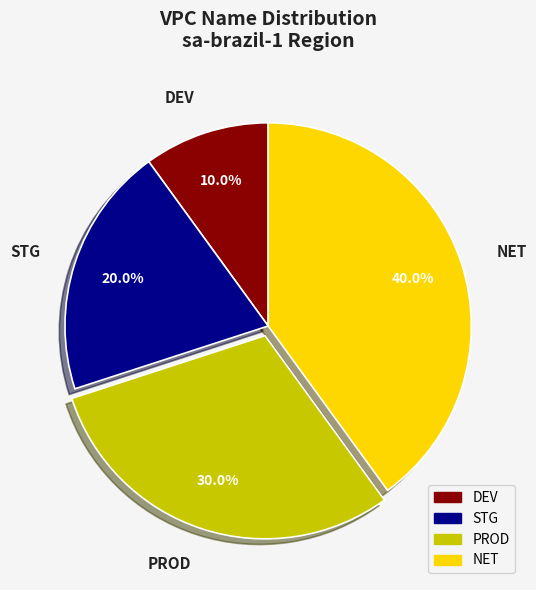

Does STG account for over 50% of the chart?

No